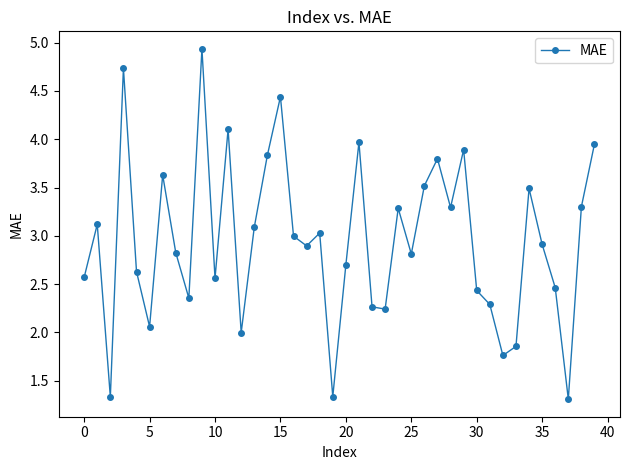

How many interior local peaks (higher than both neighbors) does the data have?

12